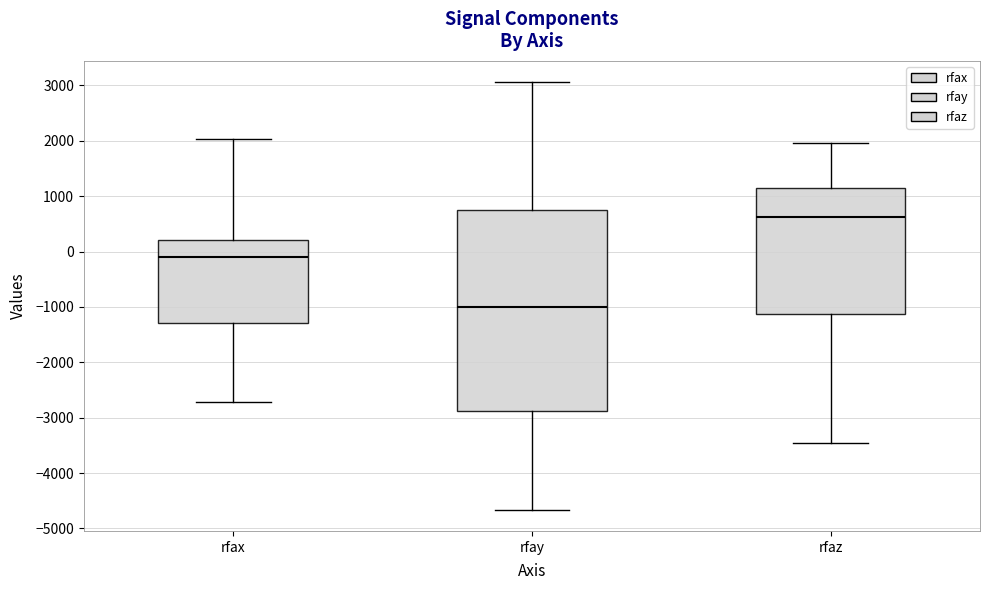

Comparing the boxes themselves (not the whiskers), which one is the tallest?

rfay